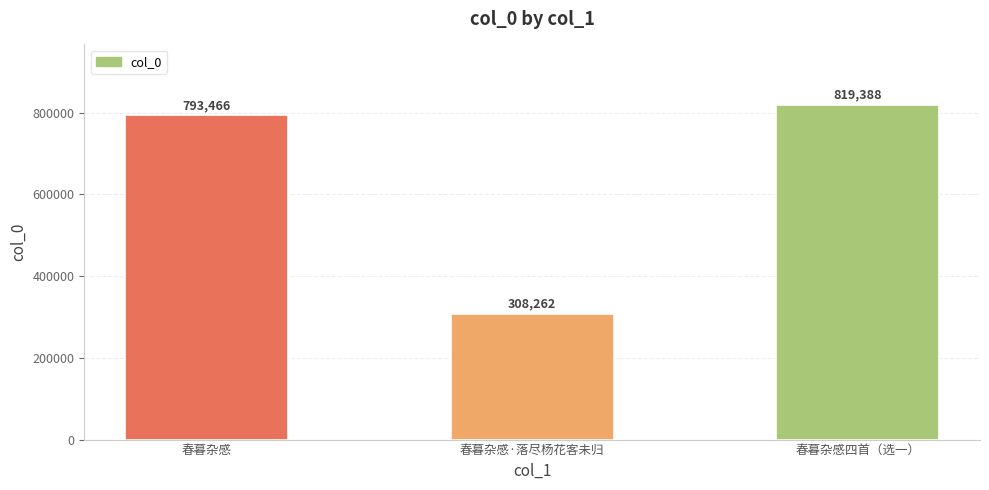

What is the minimum value shown in the chart?

308262